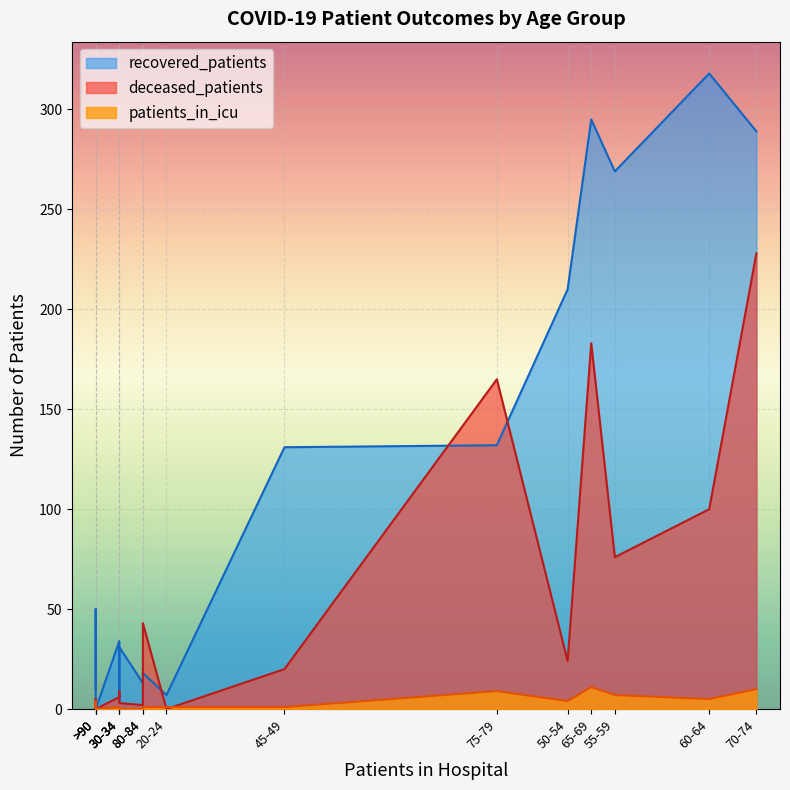

True or false: patients_in_icu has more than 2 points higher than both neighbors.

True